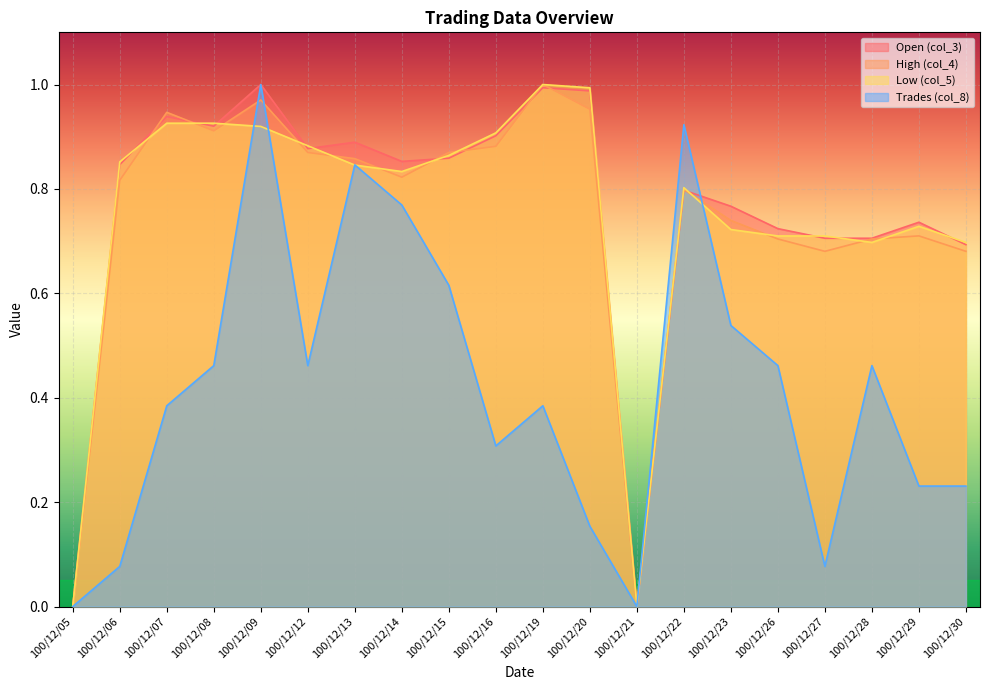

How many times do Open (col_3) and Low (col_5) cross each other?

10